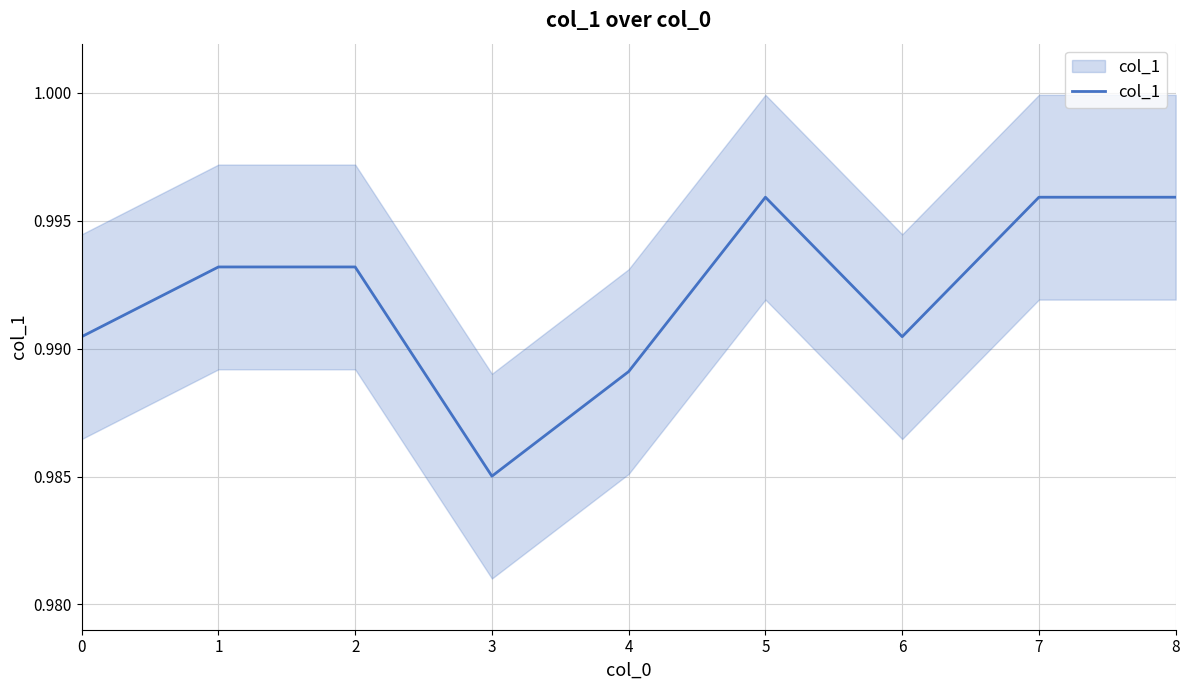

What value does the data have at 5?

1.0